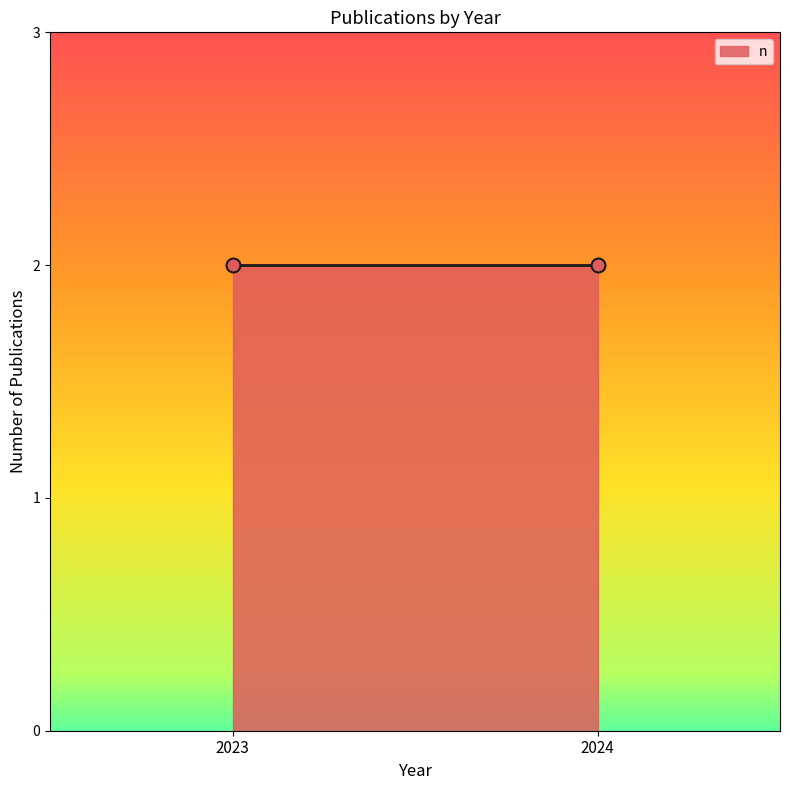

Does the chart have visible grid lines?

No